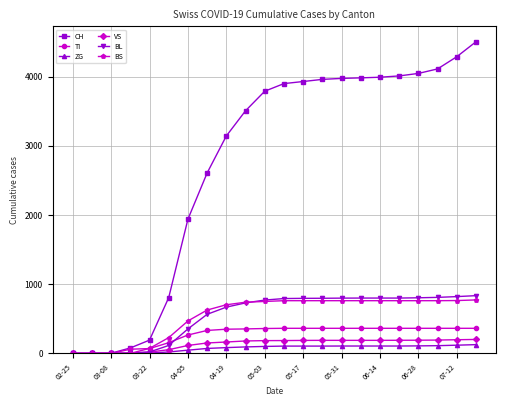

Which series has the largest range (max minus min)?

CH